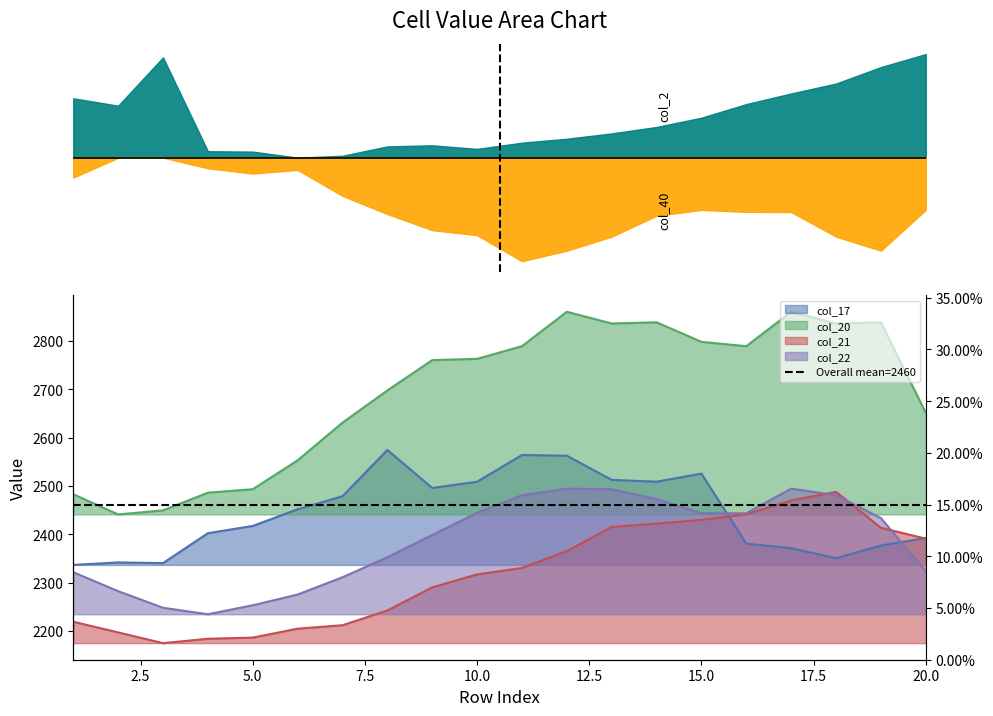

Count the number of data series in this chart.

4